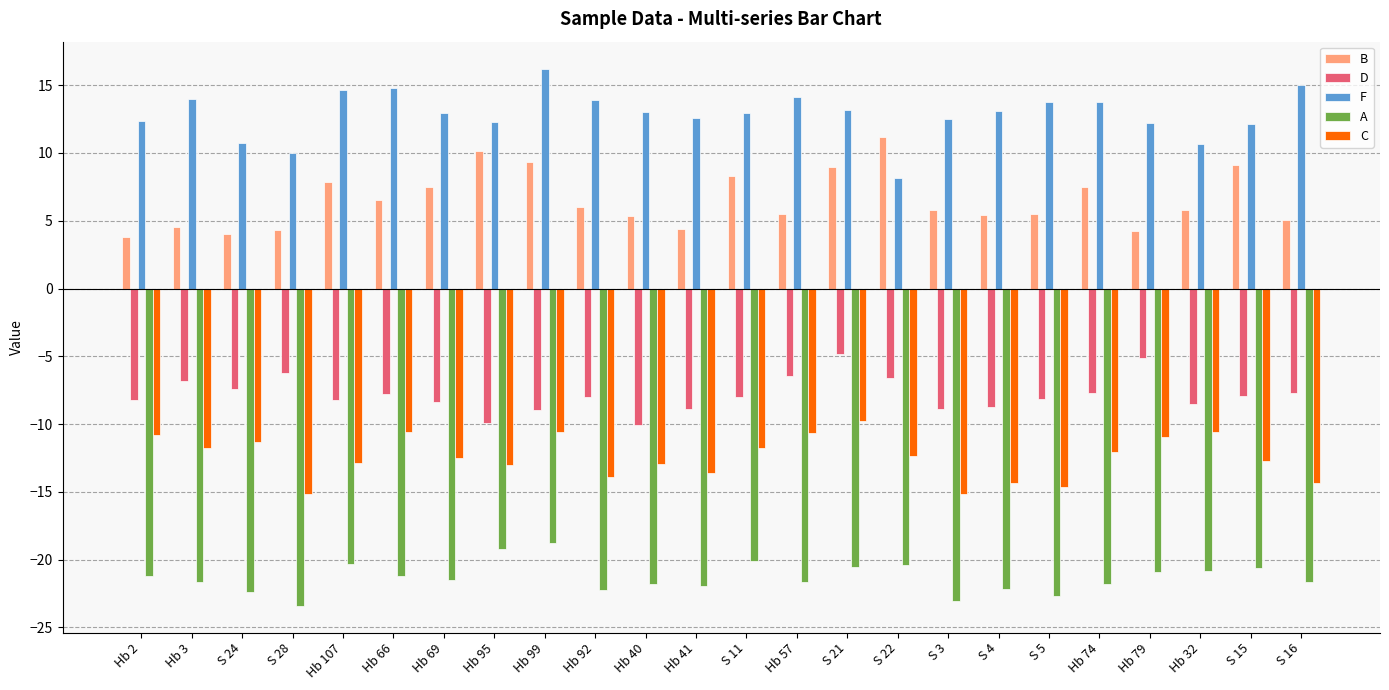

Read the F value at Hb 92.

13.9